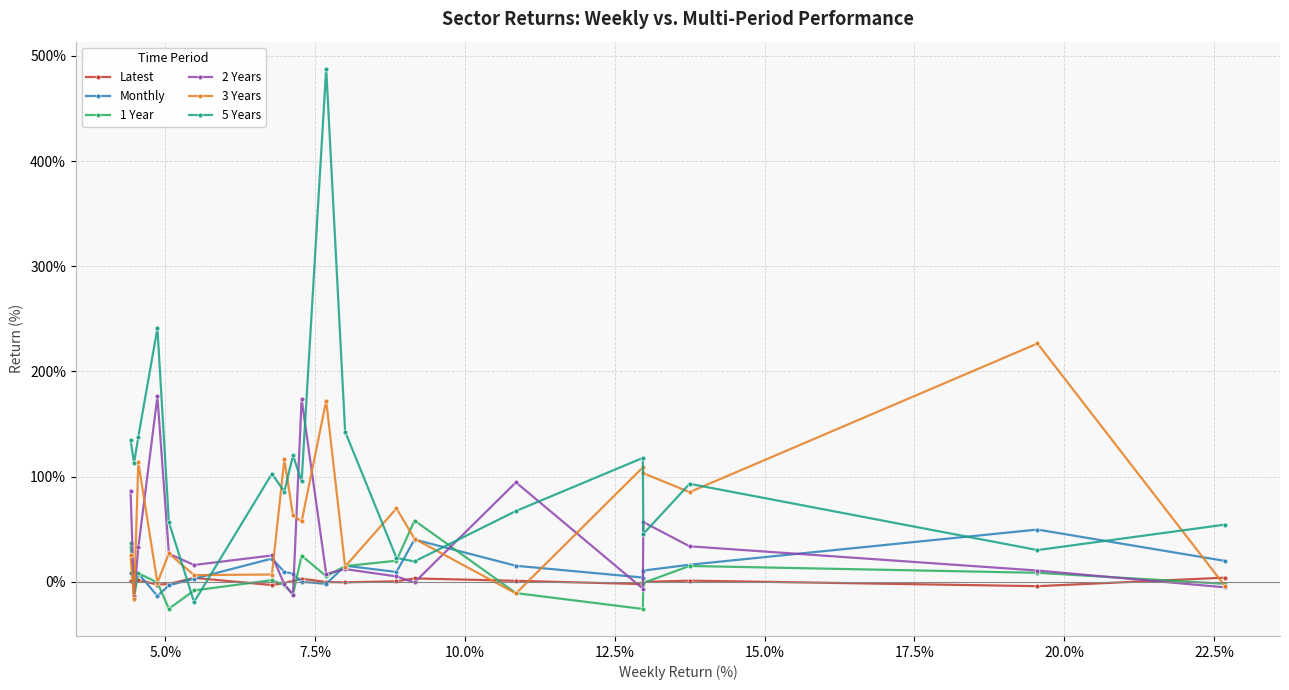

How many intersections are there between Monthly and 2 Years?

9